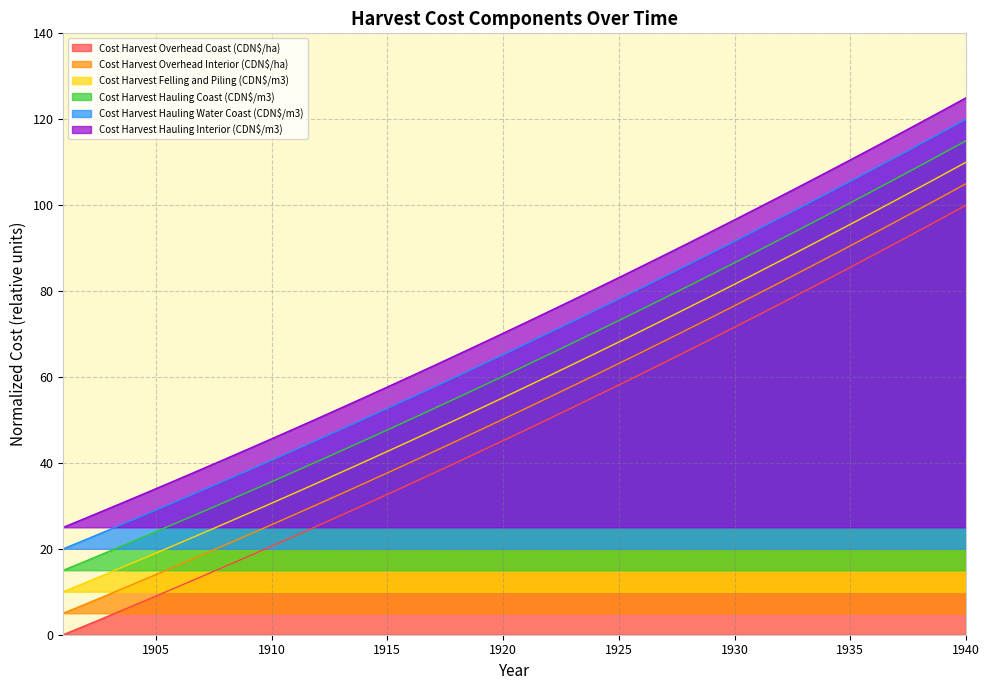

Which has a higher value, 1937 or 1912?

1937